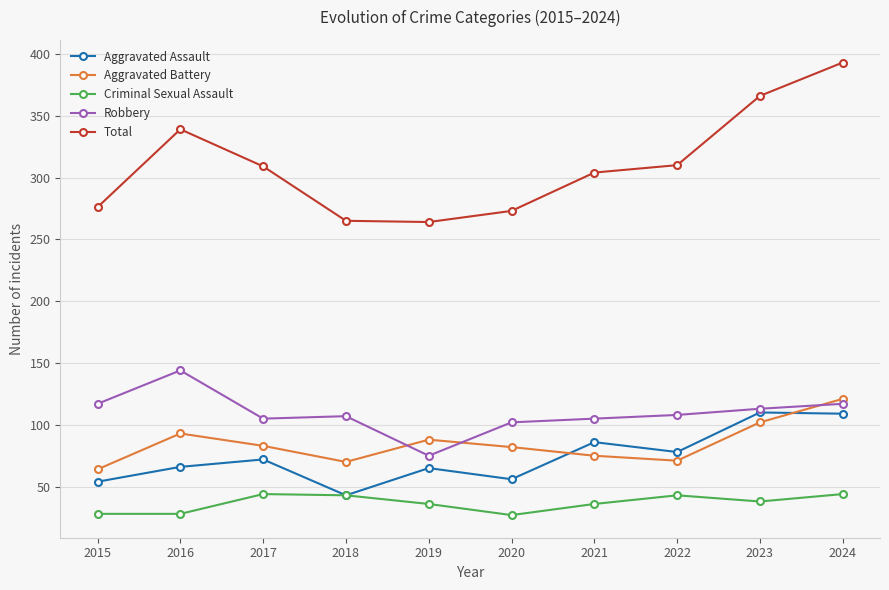

Rank the series at 2020 from lowest to highest value.

Criminal Sexual Assault, Aggravated Assault, Aggravated Battery, Robbery, Total